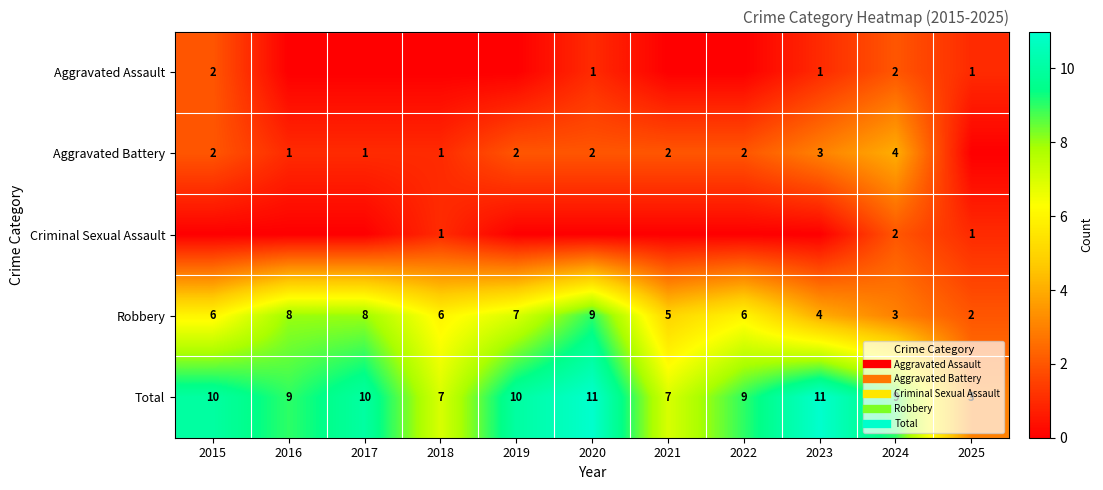

How many data points does each series have?

11